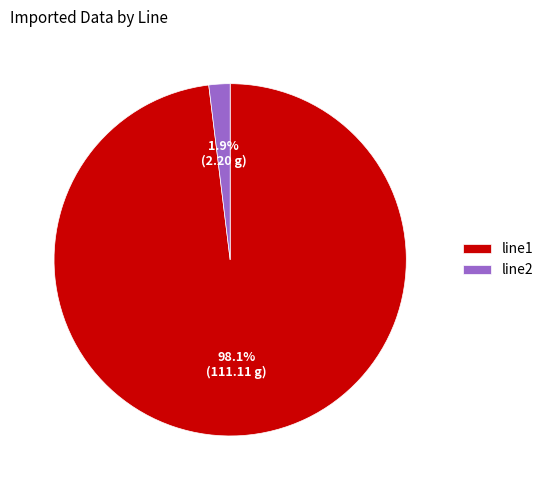

To the nearest percent, what portion does line1 represent?

98%